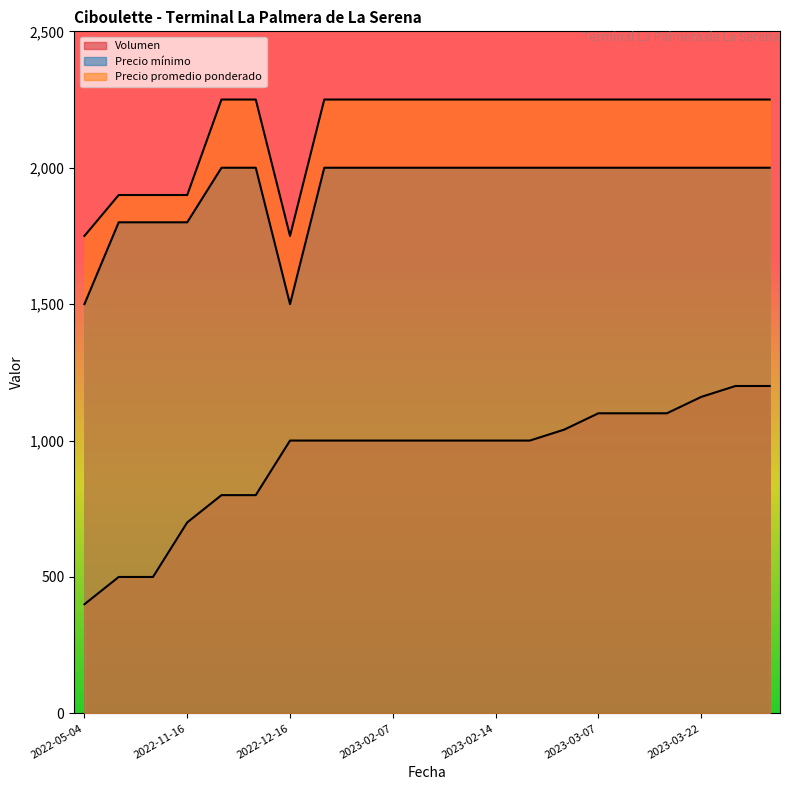

Rank the series by their maximum value, from highest to lowest.

Precio promedio ponderado, Precio mínimo, Volumen